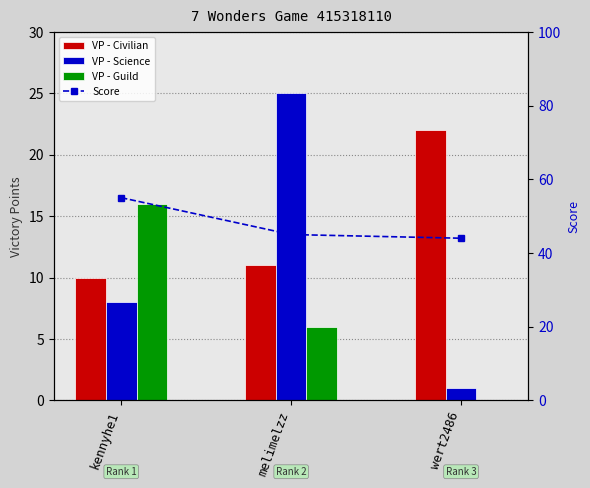

What is the approximate value of VP - Science at wert2486?

1